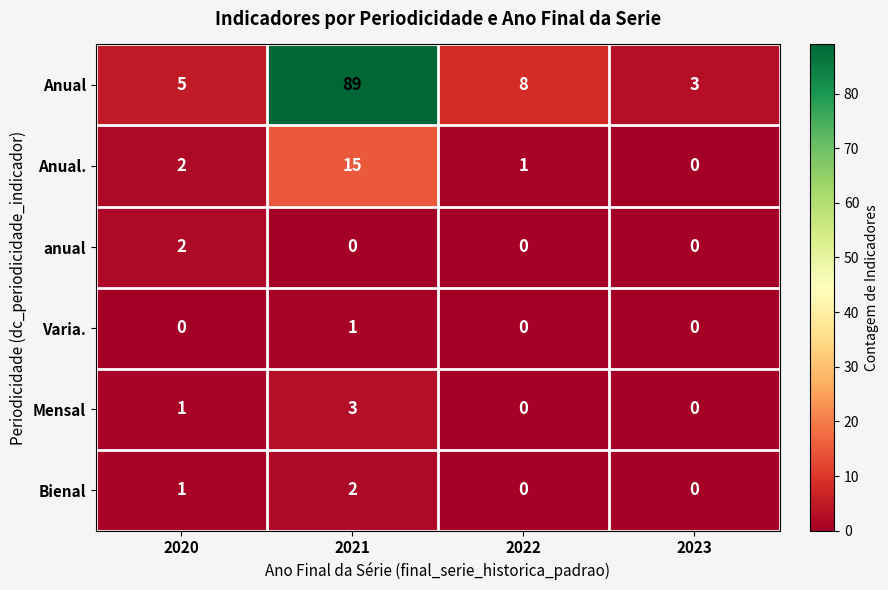

Is it true that Anual equals 5 at 2022?

False